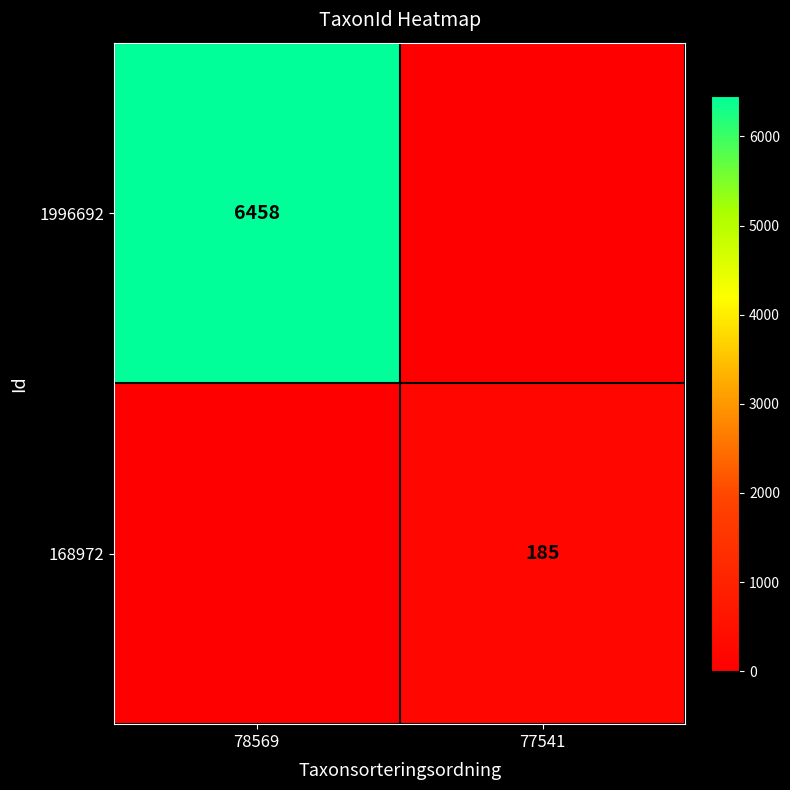

True or false: 1996692 has a value of 2840 at 78569.

False